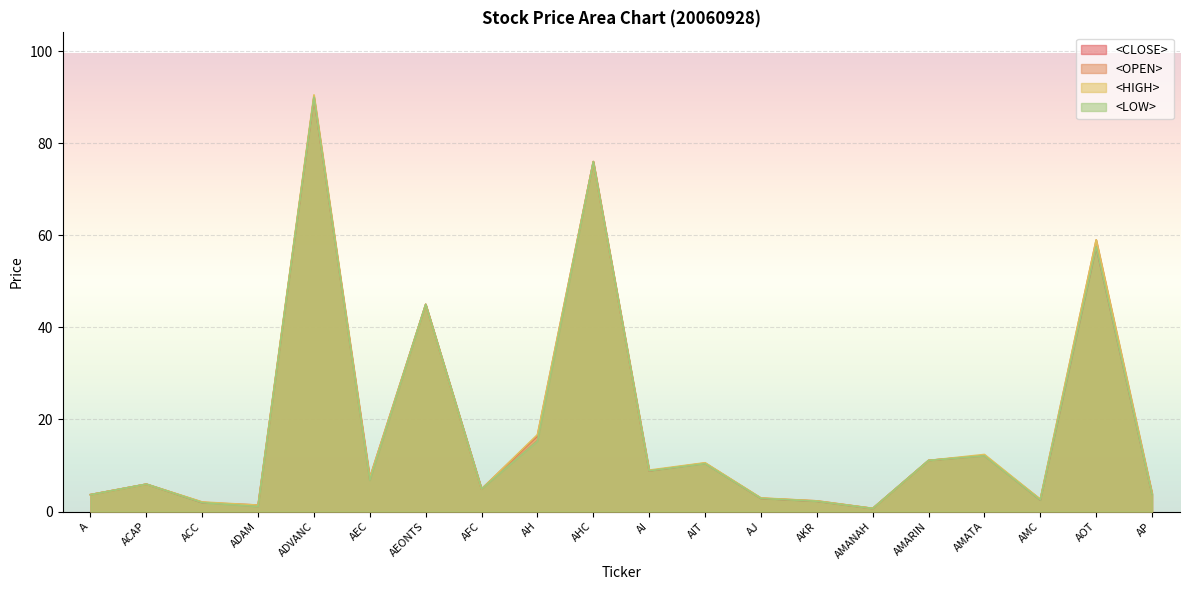

Does the chart display data point markers on the line(s)?

No